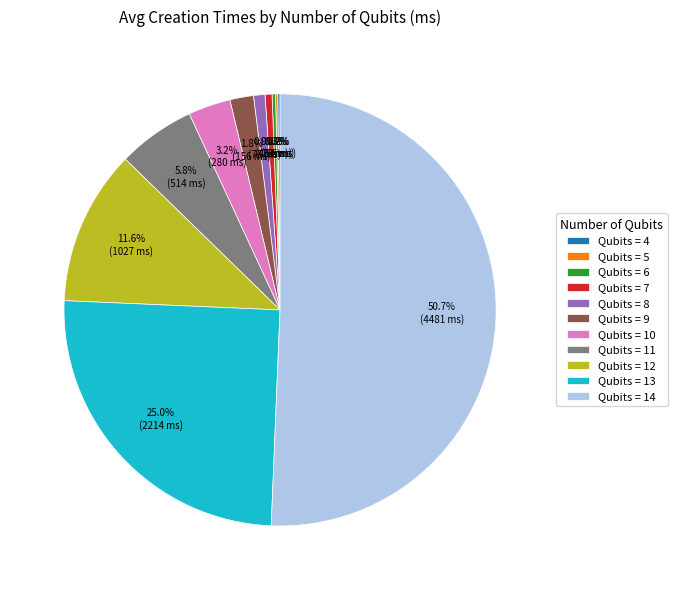

Which slice is the largest?

Qubits = 14